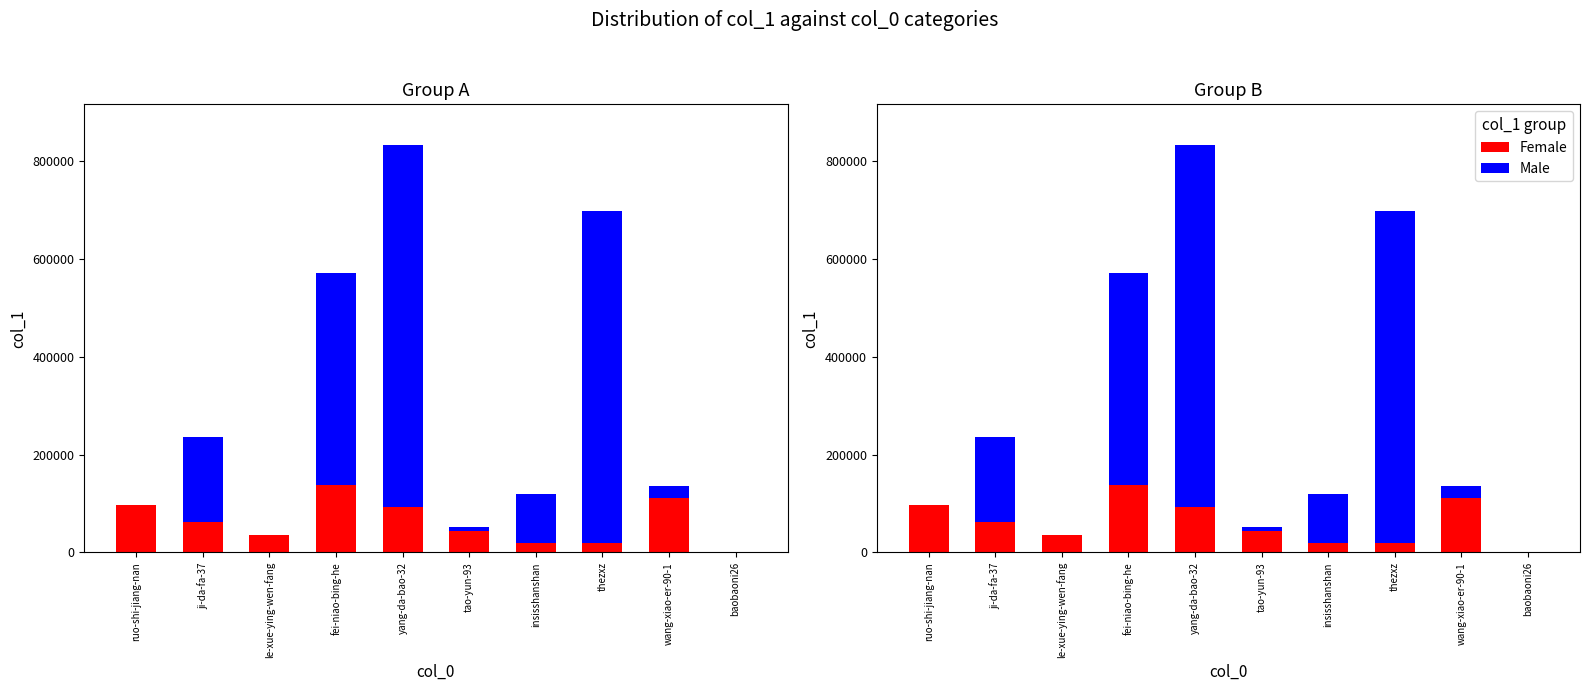

What is the label of the 8th bar from the right?

le-xue-ying-wen-fang